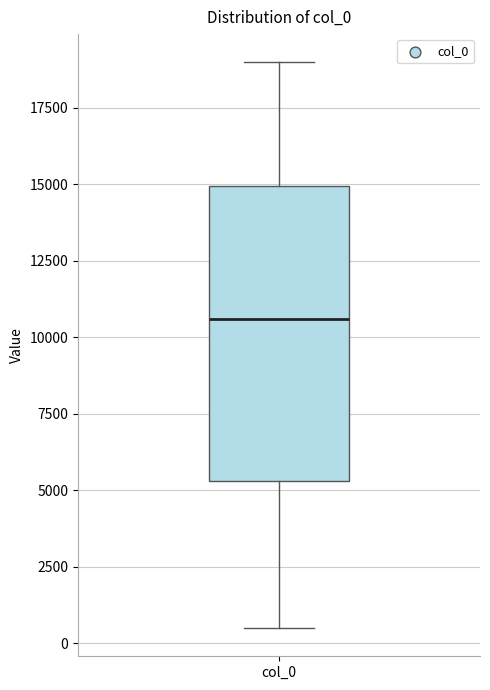

Transcribe this box plot: give where the median line is, the range the box spans, and where the two whiskers end, as read against the y-axis. The values are not printed on the chart, so give them approximately, as read against the axis.

median 10500, box 5500 to 15000, whiskers 500 to 19000